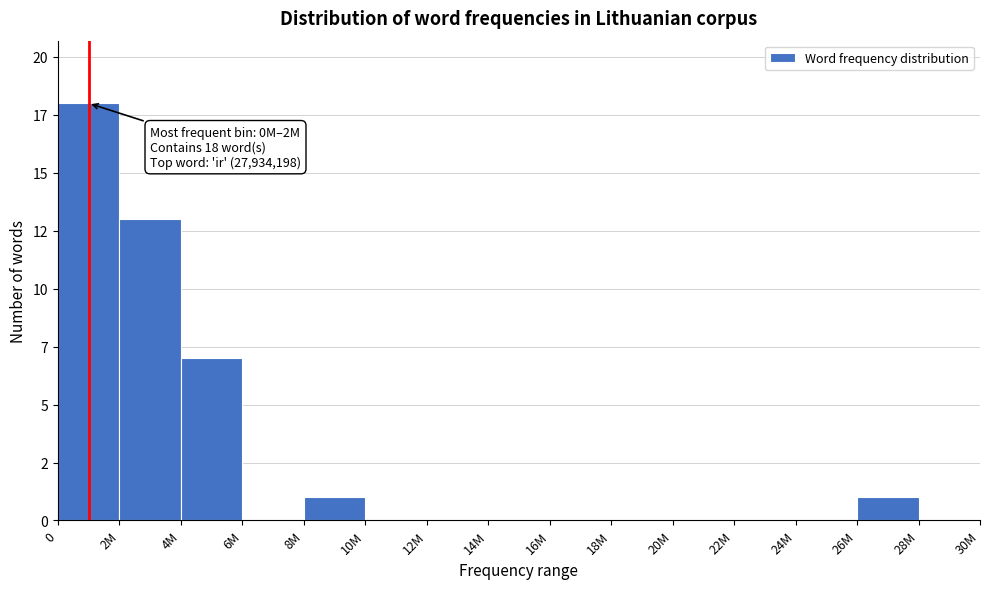

Are the bars horizontal?

No